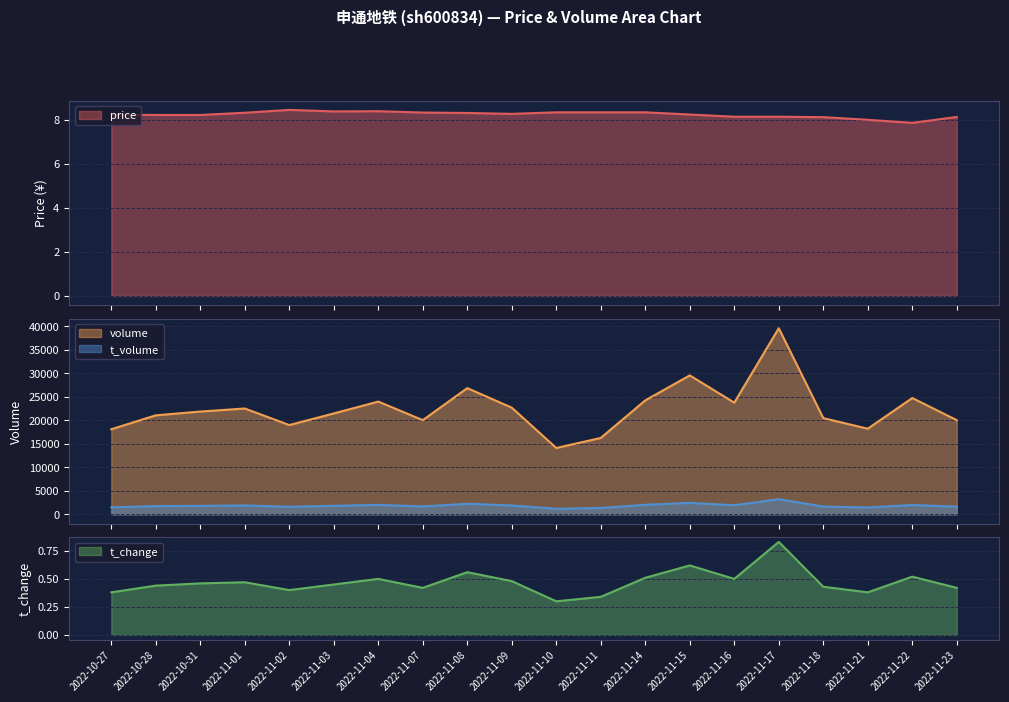

What is the approximate value of volume at 2022-11-16?

23767.0